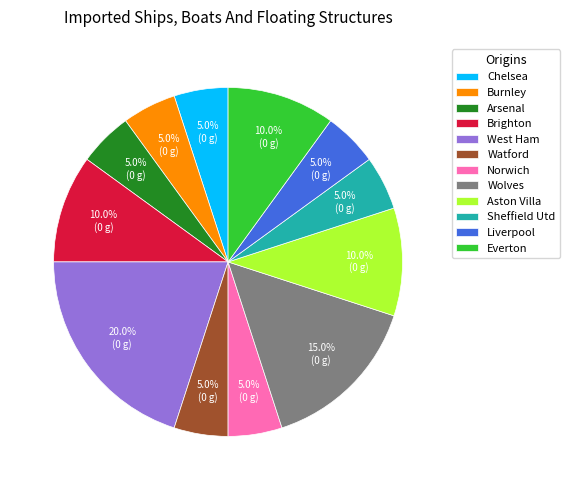

Which category has the biggest portion of the pie?

West Ham